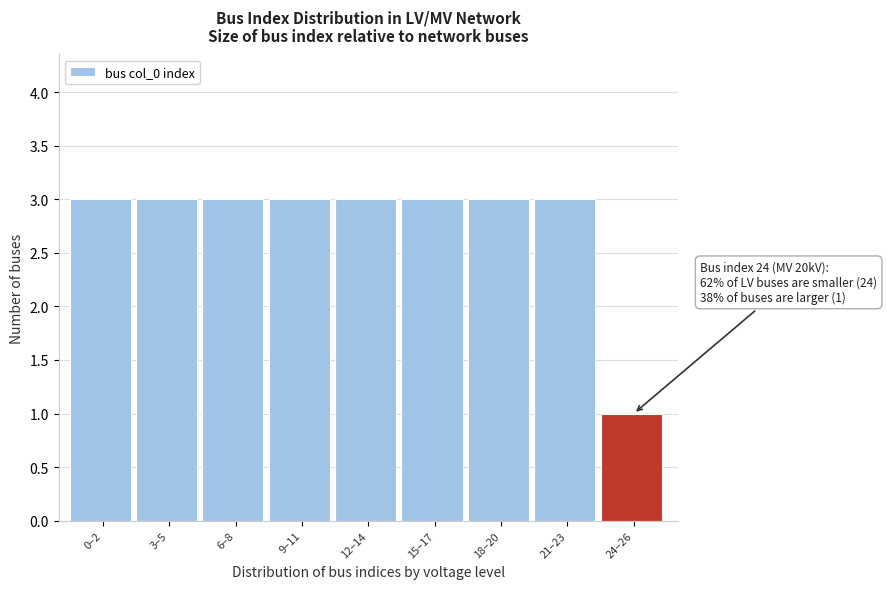

Reading left to right, what are all the values shown in this chart?

0–2=3	3–5=3	6–8=3	9–11=3	12–14=3	15–17=3	18–20=3	21–23=3	24–26=1